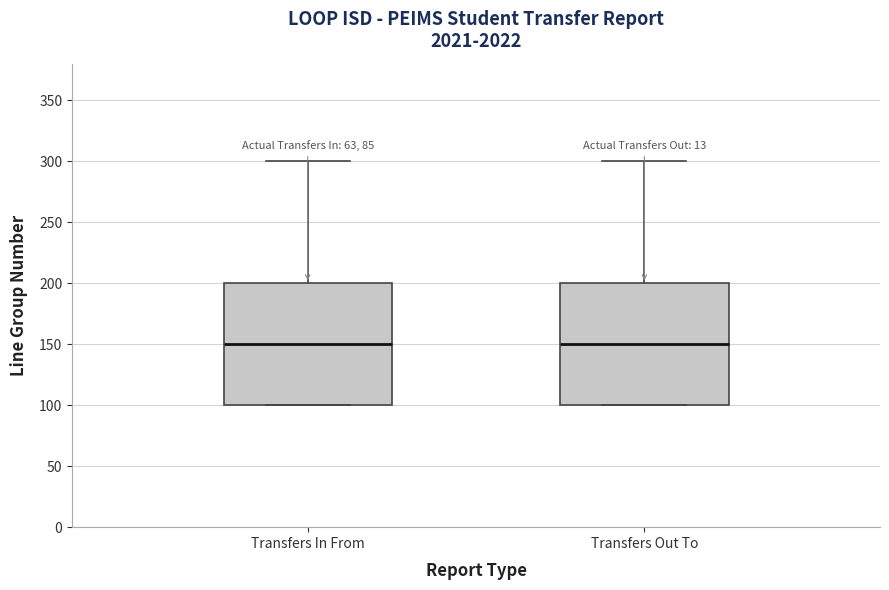

Reading left to right, transcribe this box plot: for each box, give where its median line is, the range the box spans, and where its two whiskers end, as read against the y-axis. The values are not printed on the chart, so give them approximately, as read against the axis.

Transfers In From: median 150, box 100 to 200, whiskers 100 to 300
Transfers Out To: median 150, box 100 to 200, whiskers 100 to 300